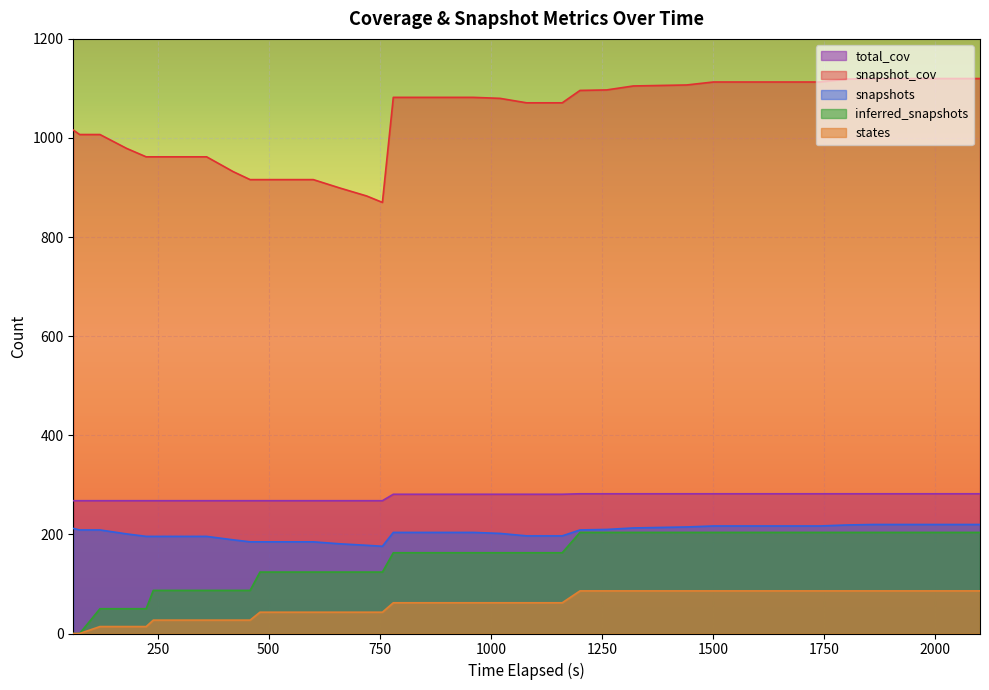

How many categories are shown in the chart?

40